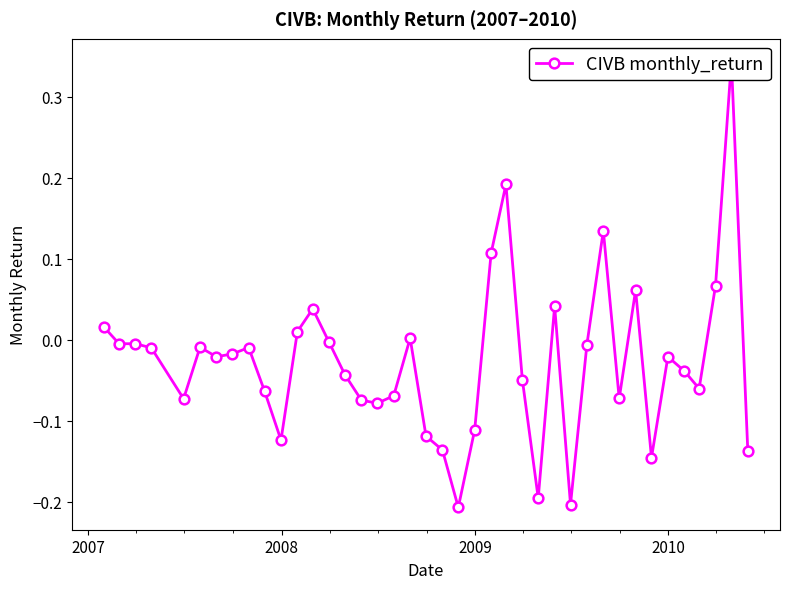

What is the maximum value shown in the chart?

0.3